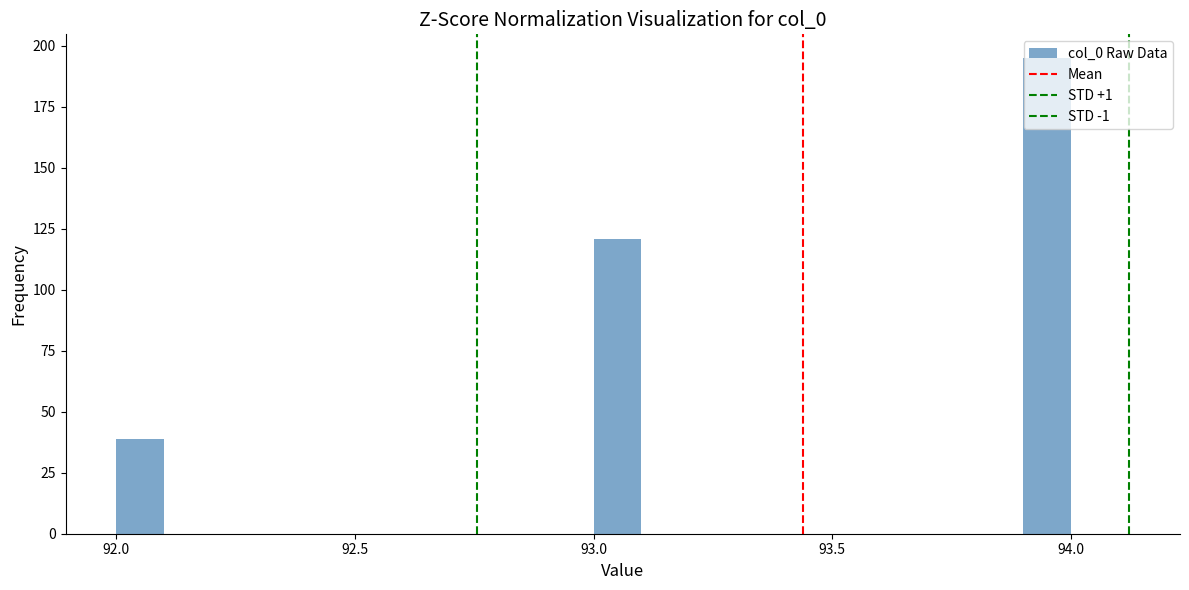

Read against the x-axis, roughly where is the centre of the tallest bar?

93.95